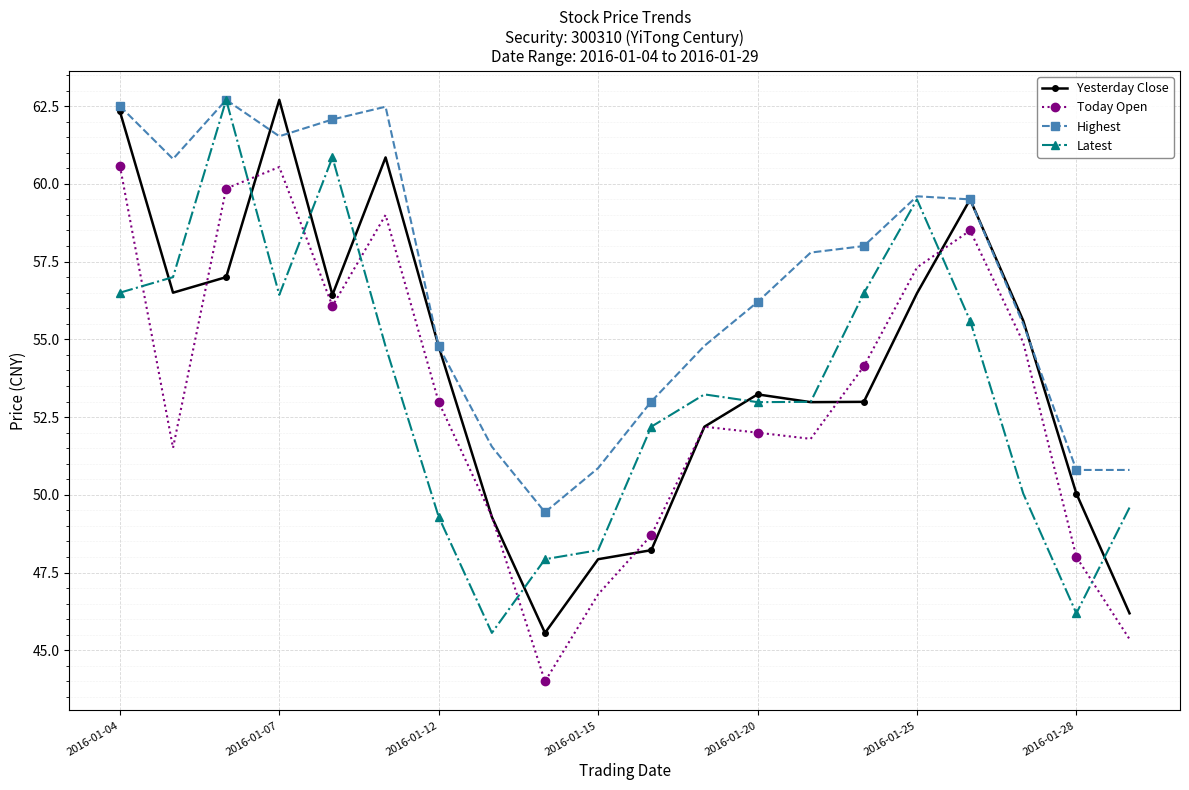

What is the highest value of the Yesterday Close series?

62.7